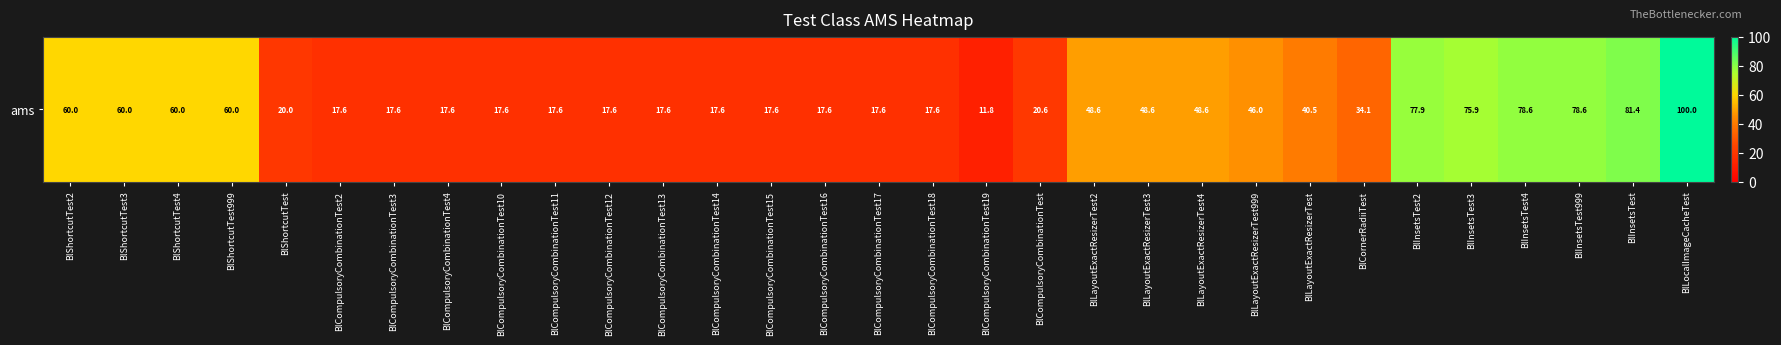

Is it true that the value at BlCompulsoryCombinationTest14 is 17.6?

True